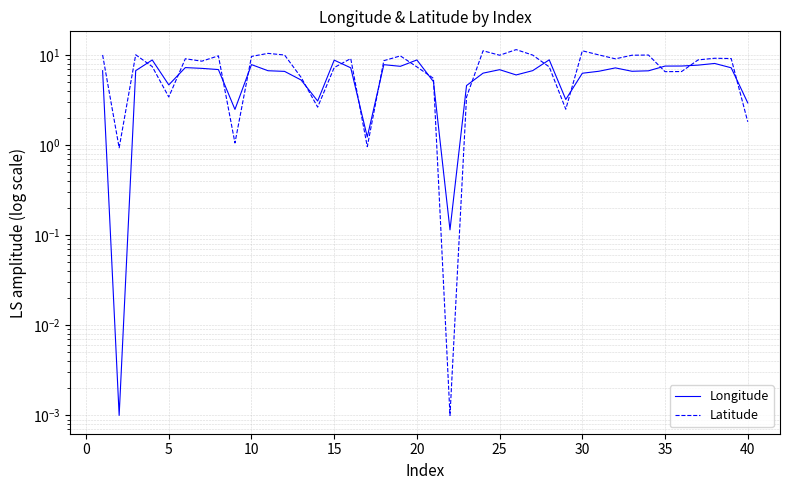

How many interior local peaks does the Latitude series have?

11